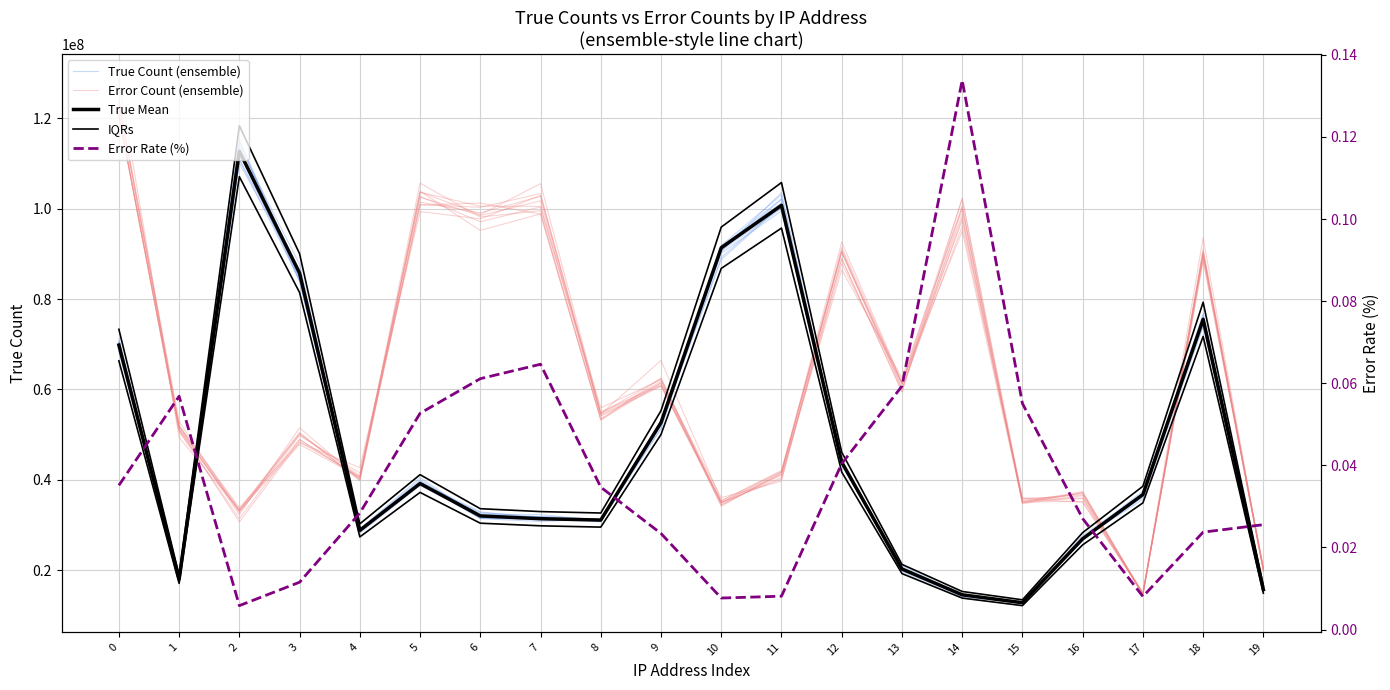

Is this an area chart (filled region under the line)?

No